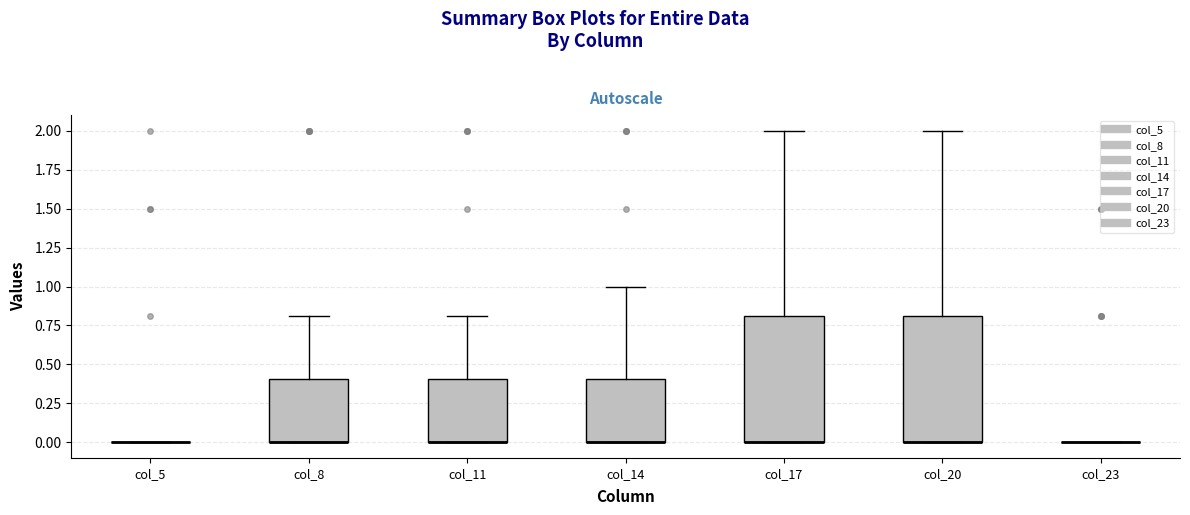

Reading left to right, read every box against the y-axis: the position of its median line, the range the box covers, and the ends of its whiskers. The values are not printed on the chart, so give them approximately, as read against the axis.

col_5: box collapsed to a line at 0.0, whiskers 0.0 to 0.0
col_8: median 0.0 (drawn on the box's lower edge), box 0.0 to 0.4, whiskers 0.0 to 0.8
col_11: median 0.0 (drawn on the box's lower edge), box 0.0 to 0.4, whiskers 0.0 to 0.8
col_14: median 0.0 (drawn on the box's lower edge), box 0.0 to 0.4, whiskers 0.0 to 1.0
col_17: median 0.0 (drawn on the box's lower edge), box 0.0 to 0.8, whiskers 0.0 to 2.0
col_20: median 0.0 (drawn on the box's lower edge), box 0.0 to 0.8, whiskers 0.0 to 2.0
col_23: box collapsed to a line at 0.0, whiskers 0.0 to 0.0